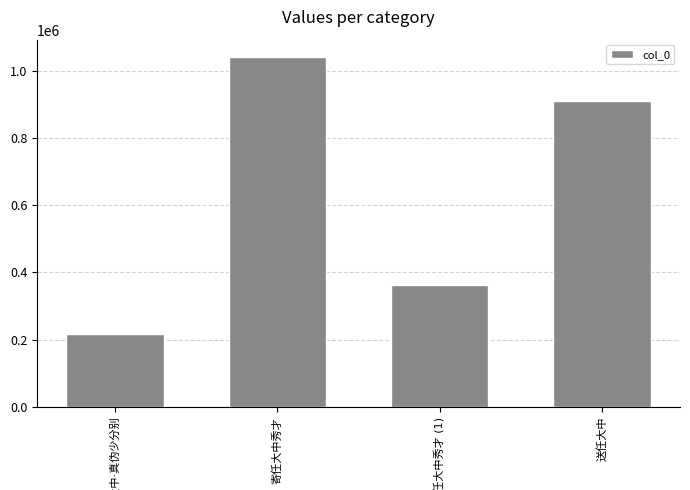

What is the minimum value shown in the chart?

216822